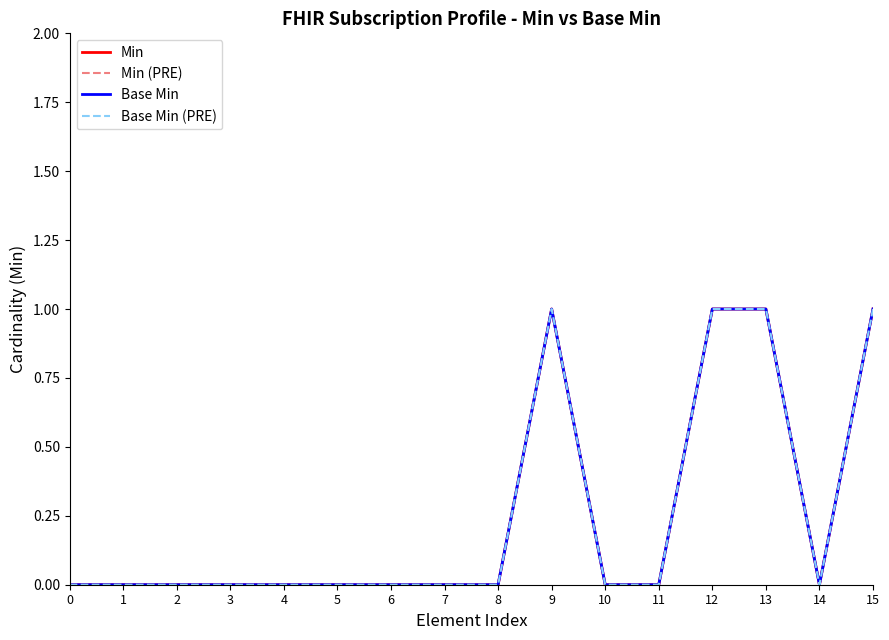

True or false: Min (PRE) and Base Min cross at least once.

False